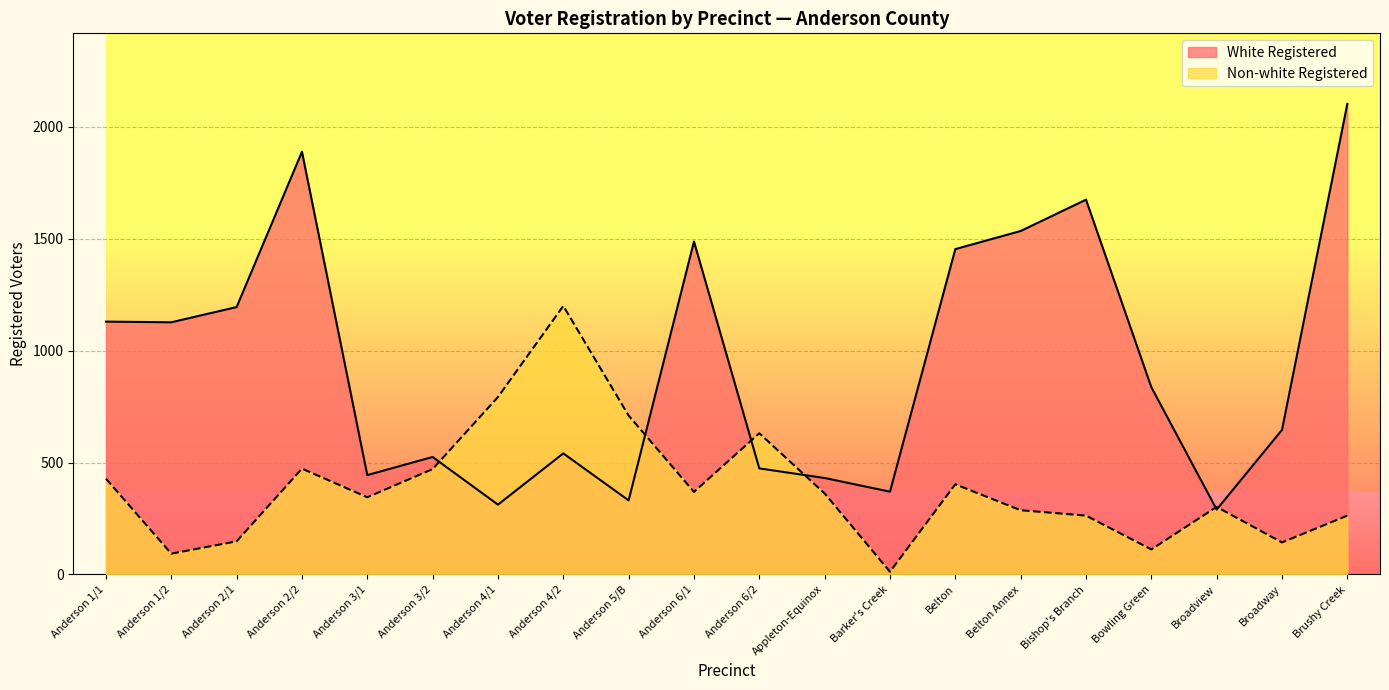

At which label is White Registered closest to 1196?

Anderson 2/1